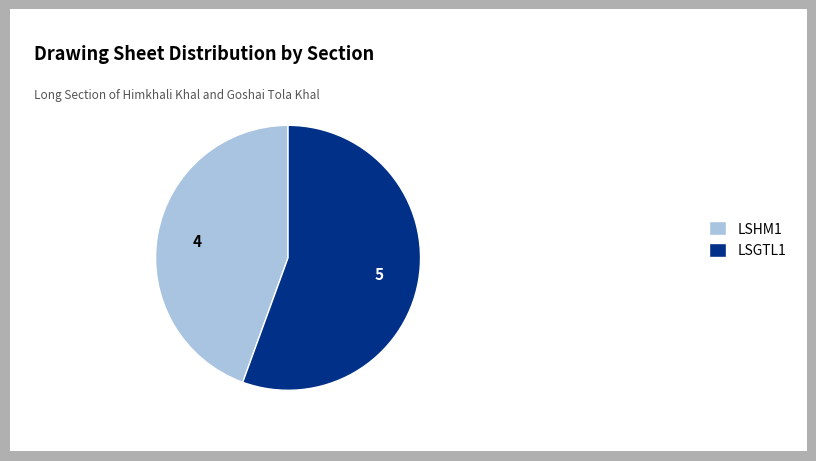

Is the sum of LSHM1 and LSGTL1 greater than half?

Yes